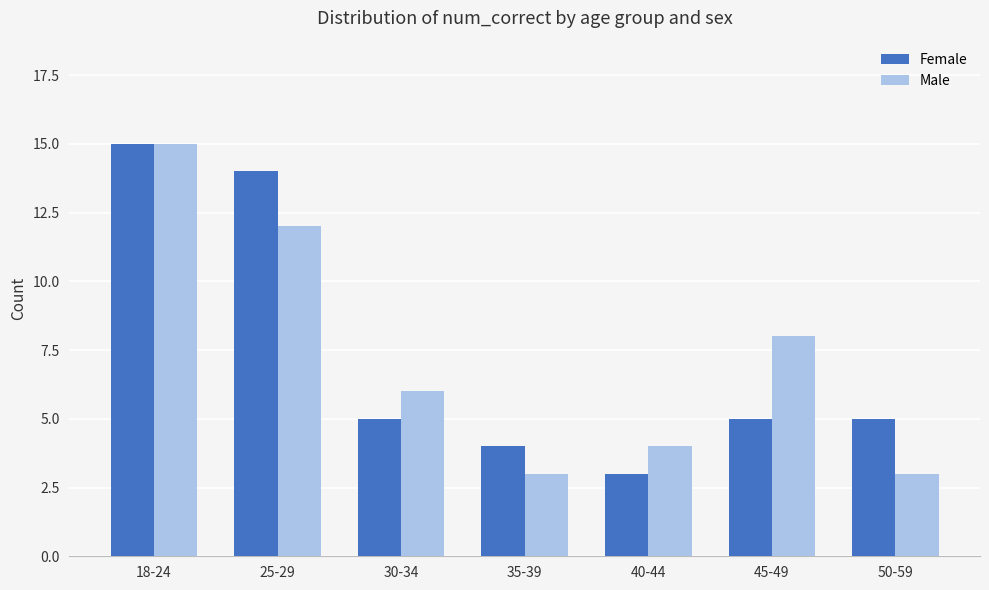

What is the label of the 4th bar from the left?

35-39